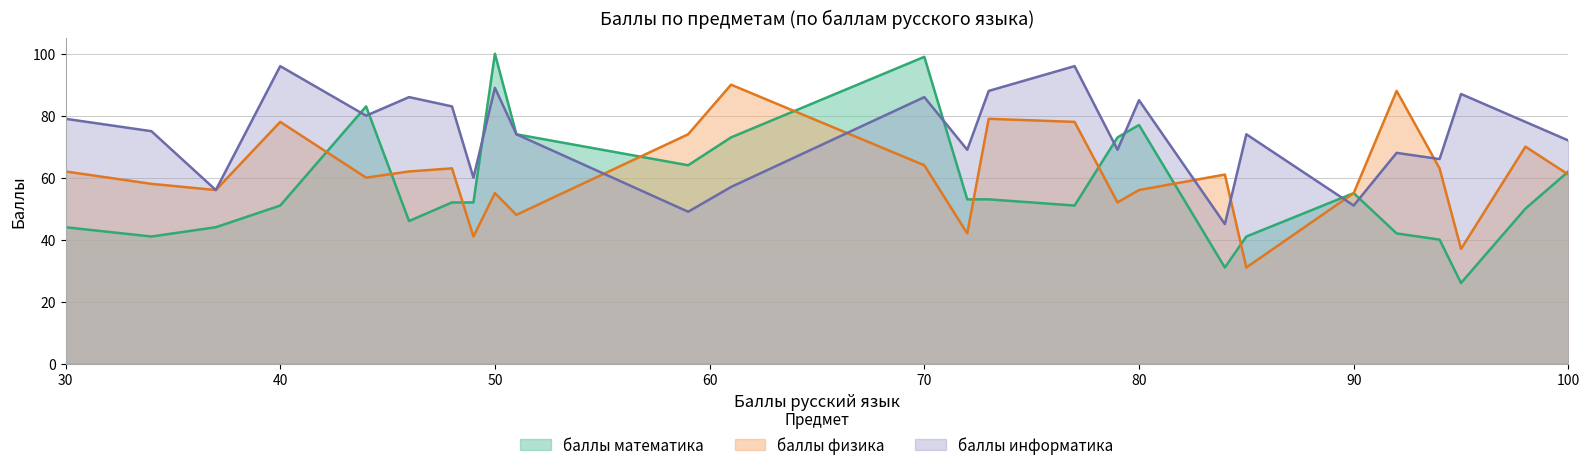

What is the difference between the maximum and minimum values in the баллы математика series?

74